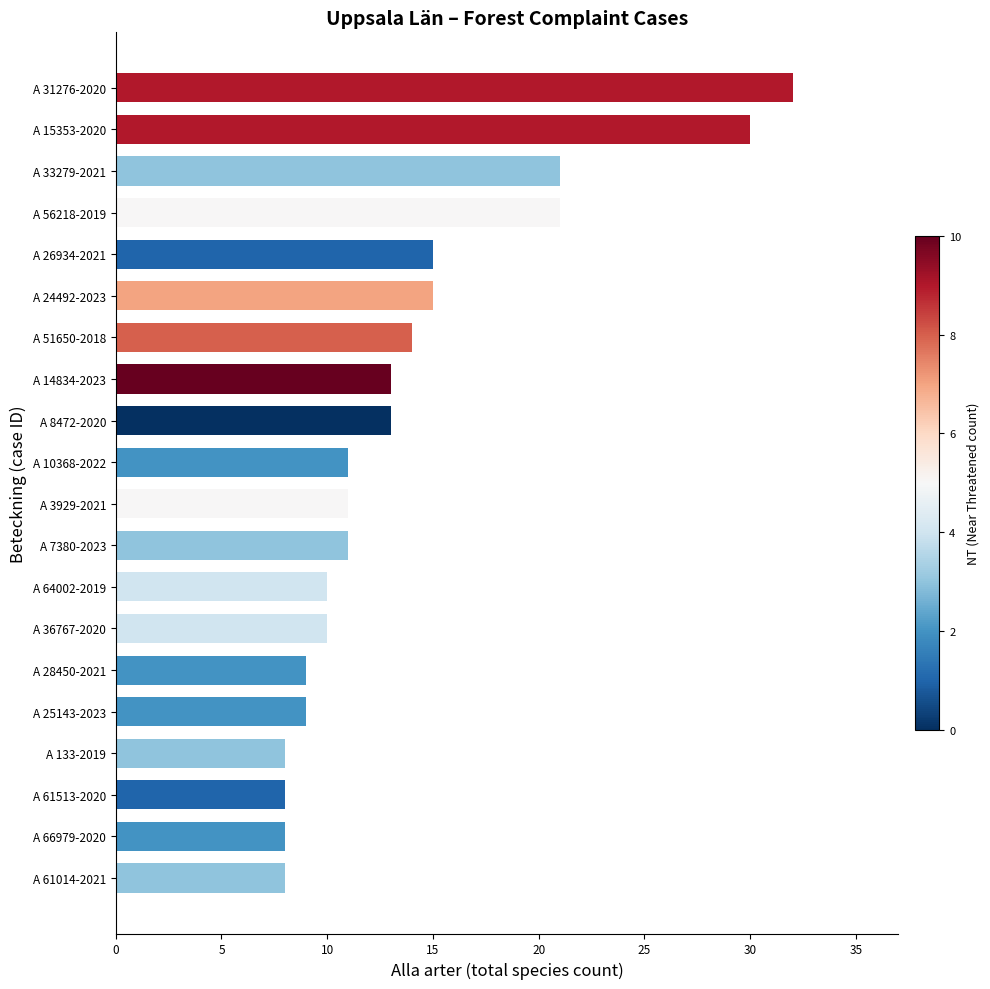

True or false: the data shows 17 at A 64002-2019.

False